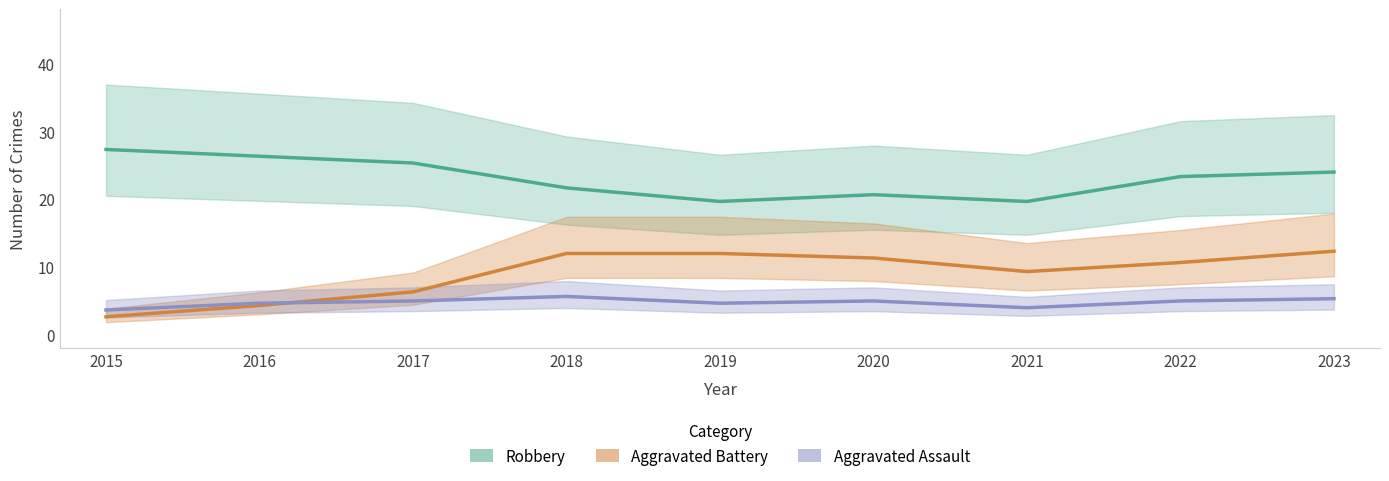

Which series has the largest total across all categories?

Robbery